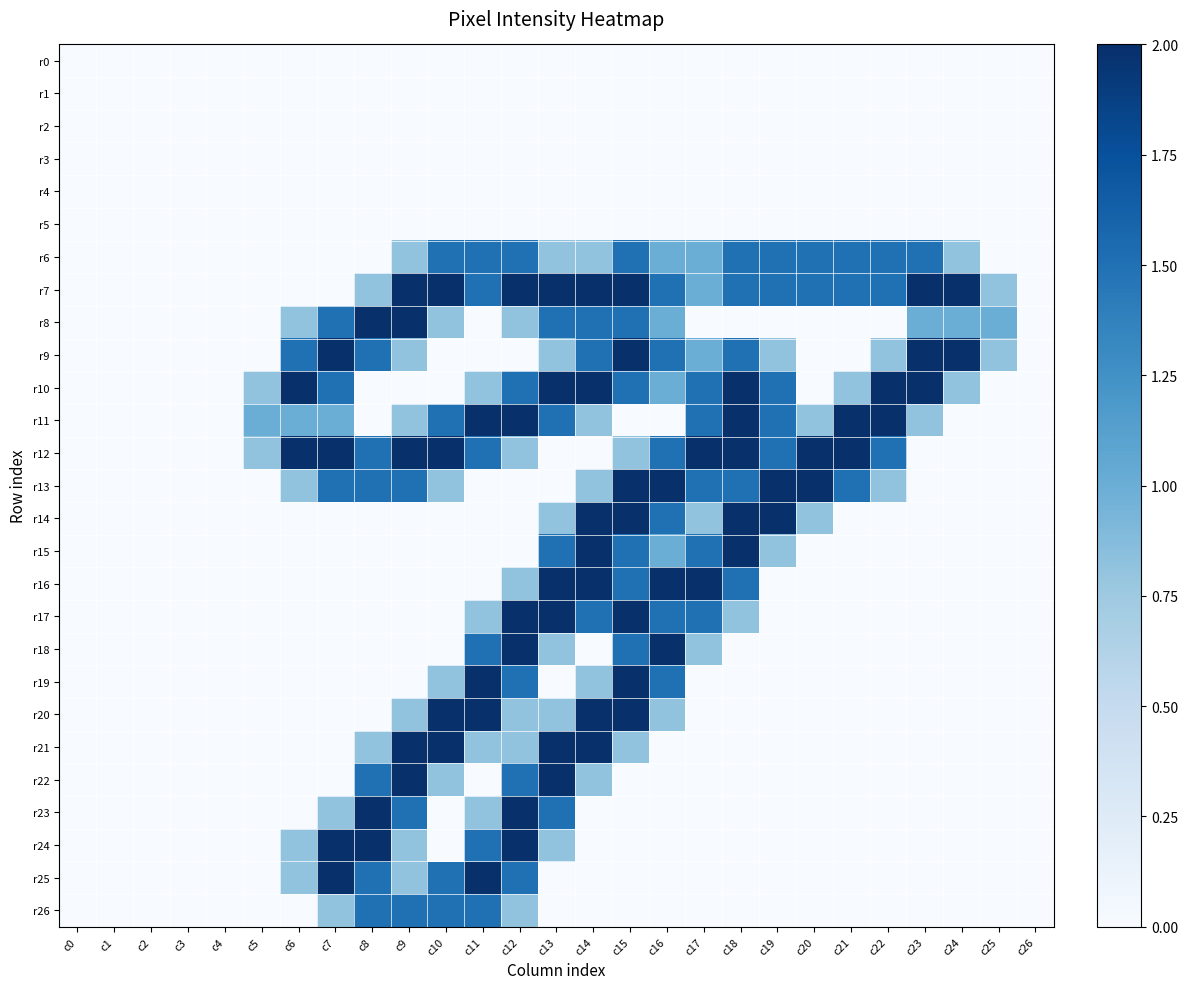

Reading right to left, transcribe all the data shown in this chart.

r0: c26=0.0	c25=0.0	c24=0.0	c23=0.0	c22=0.0	c21=0.0	c20=0.0	c19=0.0	c18=0.0	c17=0.0	c16=0.0	c15=0.0	c14=0.0	c13=0.0	c12=0.0	c11=0.0	c10=0.0	c9=0.0	c8=0.0	c7=0.0	c6=0.0	c5=0.0	c4=0.0	c3=0.0	c2=0.0	c1=0.0	c0=0.0
r1: c26=0.0	c25=0.0	c24=0.0	c23=0.0	c22=0.0	c21=0.0	c20=0.0	c19=0.0	c18=0.0	c17=0.0	c16=0.0	c15=0.0	c14=0.0	c13=0.0	c12=0.0	c11=0.0	c10=0.0	c9=0.0	c8=0.0	c7=0.0	c6=0.0	c5=0.0	c4=0.0	c3=0.0	c2=0.0	c1=0.0	c0=0.0
r2: c26=0.0	c25=0.0	c24=0.0	c23=0.0	c22=0.0	c21=0.0	c20=0.0	c19=0.0	c18=0.0	c17=0.0	c16=0.0	c15=0.0	c14=0.0	c13=0.0	c12=0.0	c11=0.0	c10=0.0	c9=0.0	c8=0.0	c7=0.0	c6=0.0	c5=0.0	c4=0.0	c3=0.0	c2=0.0	c1=0.0	c0=0.0
r3: c26=0.0	c25=0.0	c24=0.0	c23=0.0	c22=0.0	c21=0.0	c20=0.0	c19=0.0	c18=0.0	c17=0.0	c16=0.0	c15=0.0	c14=0.0	c13=0.0	c12=0.0	c11=0.0	c10=0.0	c9=0.0	c8=0.0	c7=0.0	c6=0.0	c5=0.0	c4=0.0	c3=0.0	c2=0.0	c1=0.0	c0=0.0
r4: c26=0.0	c25=0.0	c24=0.0	c23=0.0	c22=0.0	c21=0.0	c20=0.0	c19=0.0	c18=0.0	c17=0.0	c16=0.0	c15=0.0	c14=0.0	c13=0.0	c12=0.0	c11=0.0	c10=0.0	c9=0.0	c8=0.0	c7=0.0	c6=0.0	c5=0.0	c4=0.0	c3=0.0	c2=0.0	c1=0.0	c0=0.0
r5: c26=0.0	c25=0.0	c24=0.0	c23=0.0	c22=0.0	c21=0.0	c20=0.0	c19=0.0	c18=0.0	c17=0.0	c16=0.0	c15=0.0	c14=0.0	c13=0.0	c12=0.0	c11=0.0	c10=0.0	c9=0.0	c8=0.0	c7=0.0	c6=0.0	c5=0.0	c4=0.0	c3=0.0	c2=0.0	c1=0.0	c0=0.0
r6: c26=0.0	c25=0.0	c24=0.8	c23=1.5	c22=1.5	c21=1.5	c20=1.5	c19=1.5	c18=1.5	c17=1.0	c16=1.0	c15=1.5	c14=0.8	c13=0.8	c12=1.5	c11=1.5	c10=1.5	c9=0.8	c8=0.0	c7=0.0	c6=0.0	c5=0.0	c4=0.0	c3=0.0	c2=0.0	c1=0.0	c0=0.0
r7: c26=0.0	c25=0.8	c24=2.0	c23=2.0	c22=1.5	c21=1.5	c20=1.5	c19=1.5	c18=1.5	c17=1.0	c16=1.5	c15=2.0	c14=2.0	c13=2.0	c12=2.0	c11=1.5	c10=2.0	c9=2.0	c8=0.8	c7=0.0	c6=0.0	c5=0.0	c4=0.0	c3=0.0	c2=0.0	c1=0.0	c0=0.0
r8: c26=0.0	c25=1.0	c24=1.0	c23=1.0	c22=0.0	c21=0.0	c20=0.0	c19=0.0	c18=0.0	c17=0.0	c16=1.0	c15=1.5	c14=1.5	c13=1.5	c12=0.8	c11=0.0	c10=0.8	c9=2.0	c8=2.0	c7=1.5	c6=0.8	c5=0.0	c4=0.0	c3=0.0	c2=0.0	c1=0.0	c0=0.0
r9: c26=0.0	c25=0.8	c24=2.0	c23=2.0	c22=0.8	c21=0.0	c20=0.0	c19=0.8	c18=1.5	c17=1.0	c16=1.5	c15=2.0	c14=1.5	c13=0.8	c12=0.0	c11=0.0	c10=0.0	c9=0.8	c8=1.5	c7=2.0	c6=1.5	c5=0.0	c4=0.0	c3=0.0	c2=0.0	c1=0.0	c0=0.0
r10: c26=0.0	c25=0.0	c24=0.8	c23=2.0	c22=2.0	c21=0.8	c20=0.0	c19=1.5	c18=2.0	c17=1.5	c16=1.0	c15=1.5	c14=2.0	c13=2.0	c12=1.5	c11=0.8	c10=0.0	c9=0.0	c8=0.0	c7=1.5	c6=2.0	c5=0.8	c4=0.0	c3=0.0	c2=0.0	c1=0.0	c0=0.0
r11: c26=0.0	c25=0.0	c24=0.0	c23=0.8	c22=2.0	c21=2.0	c20=0.8	c19=1.5	c18=2.0	c17=1.5	c16=0.0	c15=0.0	c14=0.8	c13=1.5	c12=2.0	c11=2.0	c10=1.5	c9=0.8	c8=0.0	c7=1.0	c6=1.0	c5=1.0	c4=0.0	c3=0.0	c2=0.0	c1=0.0	c0=0.0
r12: c26=0.0	c25=0.0	c24=0.0	c23=0.0	c22=1.5	c21=2.0	c20=2.0	c19=1.5	c18=2.0	c17=2.0	c16=1.5	c15=0.8	c14=0.0	c13=0.0	c12=0.8	c11=1.5	c10=2.0	c9=2.0	c8=1.5	c7=2.0	c6=2.0	c5=0.8	c4=0.0	c3=0.0	c2=0.0	c1=0.0	c0=0.0
r13: c26=0.0	c25=0.0	c24=0.0	c23=0.0	c22=0.8	c21=1.5	c20=2.0	c19=2.0	c18=1.5	c17=1.5	c16=2.0	c15=2.0	c14=0.8	c13=0.0	c12=0.0	c11=0.0	c10=0.8	c9=1.5	c8=1.5	c7=1.5	c6=0.8	c5=0.0	c4=0.0	c3=0.0	c2=0.0	c1=0.0	c0=0.0
r14: c26=0.0	c25=0.0	c24=0.0	c23=0.0	c22=0.0	c21=0.0	c20=0.8	c19=2.0	c18=2.0	c17=0.8	c16=1.5	c15=2.0	c14=2.0	c13=0.8	c12=0.0	c11=0.0	c10=0.0	c9=0.0	c8=0.0	c7=0.0	c6=0.0	c5=0.0	c4=0.0	c3=0.0	c2=0.0	c1=0.0	c0=0.0
r15: c26=0.0	c25=0.0	c24=0.0	c23=0.0	c22=0.0	c21=0.0	c20=0.0	c19=0.8	c18=2.0	c17=1.5	c16=1.0	c15=1.5	c14=2.0	c13=1.5	c12=0.0	c11=0.0	c10=0.0	c9=0.0	c8=0.0	c7=0.0	c6=0.0	c5=0.0	c4=0.0	c3=0.0	c2=0.0	c1=0.0	c0=0.0
r16: c26=0.0	c25=0.0	c24=0.0	c23=0.0	c22=0.0	c21=0.0	c20=0.0	c19=0.0	c18=1.5	c17=2.0	c16=2.0	c15=1.5	c14=2.0	c13=2.0	c12=0.8	c11=0.0	c10=0.0	c9=0.0	c8=0.0	c7=0.0	c6=0.0	c5=0.0	c4=0.0	c3=0.0	c2=0.0	c1=0.0	c0=0.0
r17: c26=0.0	c25=0.0	c24=0.0	c23=0.0	c22=0.0	c21=0.0	c20=0.0	c19=0.0	c18=0.8	c17=1.5	c16=1.5	c15=2.0	c14=1.5	c13=2.0	c12=2.0	c11=0.8	c10=0.0	c9=0.0	c8=0.0	c7=0.0	c6=0.0	c5=0.0	c4=0.0	c3=0.0	c2=0.0	c1=0.0	c0=0.0
r18: c26=0.0	c25=0.0	c24=0.0	c23=0.0	c22=0.0	c21=0.0	c20=0.0	c19=0.0	c18=0.0	c17=0.8	c16=2.0	c15=1.5	c14=0.0	c13=0.8	c12=2.0	c11=1.5	c10=0.0	c9=0.0	c8=0.0	c7=0.0	c6=0.0	c5=0.0	c4=0.0	c3=0.0	c2=0.0	c1=0.0	c0=0.0
r19: c26=0.0	c25=0.0	c24=0.0	c23=0.0	c22=0.0	c21=0.0	c20=0.0	c19=0.0	c18=0.0	c17=0.0	c16=1.5	c15=2.0	c14=0.8	c13=0.0	c12=1.5	c11=2.0	c10=0.8	c9=0.0	c8=0.0	c7=0.0	c6=0.0	c5=0.0	c4=0.0	c3=0.0	c2=0.0	c1=0.0	c0=0.0
r20: c26=0.0	c25=0.0	c24=0.0	c23=0.0	c22=0.0	c21=0.0	c20=0.0	c19=0.0	c18=0.0	c17=0.0	c16=0.8	c15=2.0	c14=2.0	c13=0.8	c12=0.8	c11=2.0	c10=2.0	c9=0.8	c8=0.0	c7=0.0	c6=0.0	c5=0.0	c4=0.0	c3=0.0	c2=0.0	c1=0.0	c0=0.0
r21: c26=0.0	c25=0.0	c24=0.0	c23=0.0	c22=0.0	c21=0.0	c20=0.0	c19=0.0	c18=0.0	c17=0.0	c16=0.0	c15=0.8	c14=2.0	c13=2.0	c12=0.8	c11=0.8	c10=2.0	c9=2.0	c8=0.8	c7=0.0	c6=0.0	c5=0.0	c4=0.0	c3=0.0	c2=0.0	c1=0.0	c0=0.0
r22: c26=0.0	c25=0.0	c24=0.0	c23=0.0	c22=0.0	c21=0.0	c20=0.0	c19=0.0	c18=0.0	c17=0.0	c16=0.0	c15=0.0	c14=0.8	c13=2.0	c12=1.5	c11=0.0	c10=0.8	c9=2.0	c8=1.5	c7=0.0	c6=0.0	c5=0.0	c4=0.0	c3=0.0	c2=0.0	c1=0.0	c0=0.0
r23: c26=0.0	c25=0.0	c24=0.0	c23=0.0	c22=0.0	c21=0.0	c20=0.0	c19=0.0	c18=0.0	c17=0.0	c16=0.0	c15=0.0	c14=0.0	c13=1.5	c12=2.0	c11=0.8	c10=0.0	c9=1.5	c8=2.0	c7=0.8	c6=0.0	c5=0.0	c4=0.0	c3=0.0	c2=0.0	c1=0.0	c0=0.0
r24: c26=0.0	c25=0.0	c24=0.0	c23=0.0	c22=0.0	c21=0.0	c20=0.0	c19=0.0	c18=0.0	c17=0.0	c16=0.0	c15=0.0	c14=0.0	c13=0.8	c12=2.0	c11=1.5	c10=0.0	c9=0.8	c8=2.0	c7=2.0	c6=0.8	c5=0.0	c4=0.0	c3=0.0	c2=0.0	c1=0.0	c0=0.0
r25: c26=0.0	c25=0.0	c24=0.0	c23=0.0	c22=0.0	c21=0.0	c20=0.0	c19=0.0	c18=0.0	c17=0.0	c16=0.0	c15=0.0	c14=0.0	c13=0.0	c12=1.5	c11=2.0	c10=1.5	c9=0.8	c8=1.5	c7=2.0	c6=0.8	c5=0.0	c4=0.0	c3=0.0	c2=0.0	c1=0.0	c0=0.0
r26: c26=0.0	c25=0.0	c24=0.0	c23=0.0	c22=0.0	c21=0.0	c20=0.0	c19=0.0	c18=0.0	c17=0.0	c16=0.0	c15=0.0	c14=0.0	c13=0.0	c12=0.8	c11=1.5	c10=1.5	c9=1.5	c8=1.5	c7=0.8	c6=0.0	c5=0.0	c4=0.0	c3=0.0	c2=0.0	c1=0.0	c0=0.0